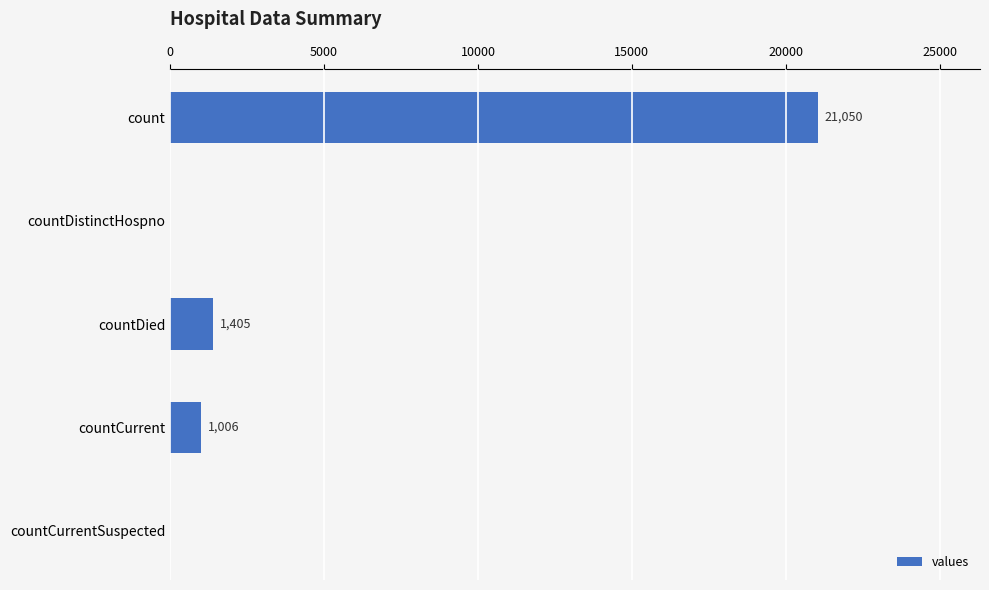

How many values are above zero?

3